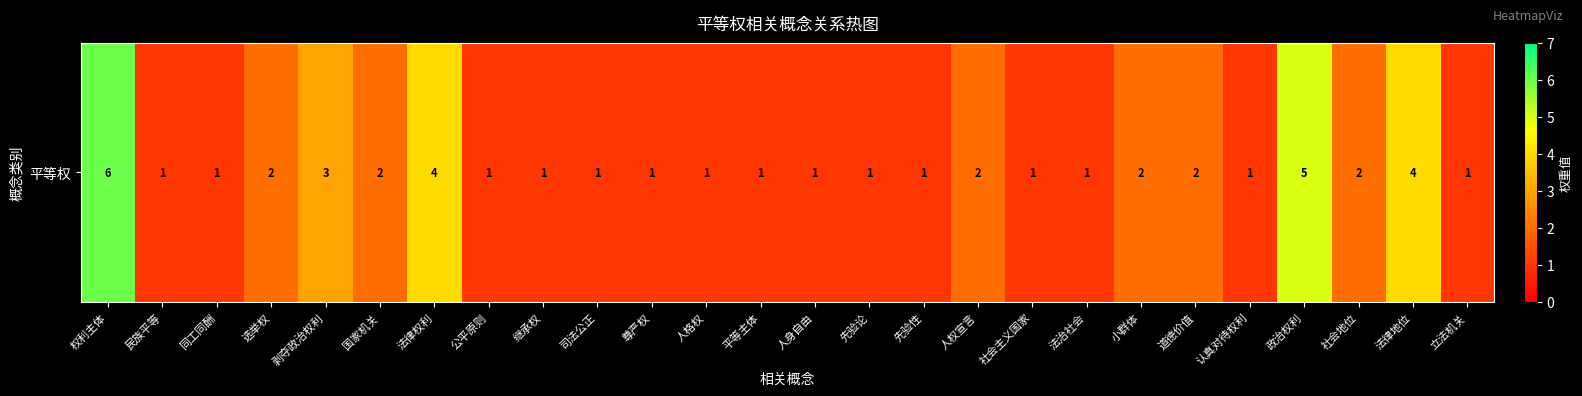

Approximately how many times larger is the value at 法律权利 compared to 司法公正?

4.0